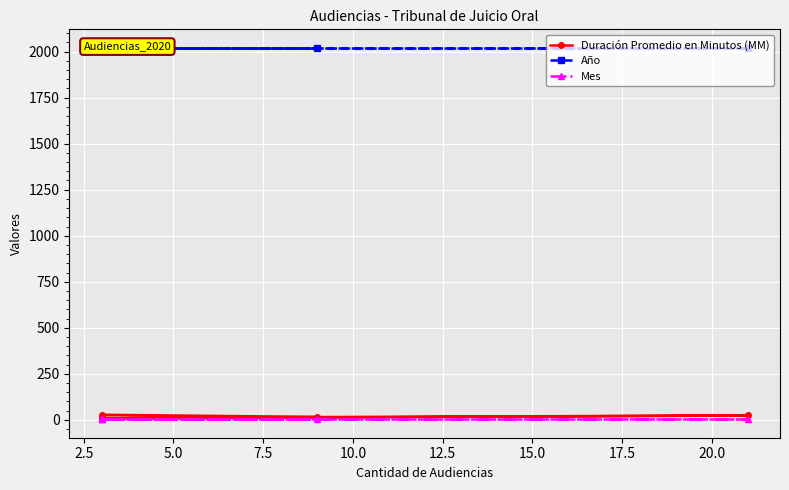

True or false: Mes and Duración Promedio en Minutos (MM) intersect in this chart.

False